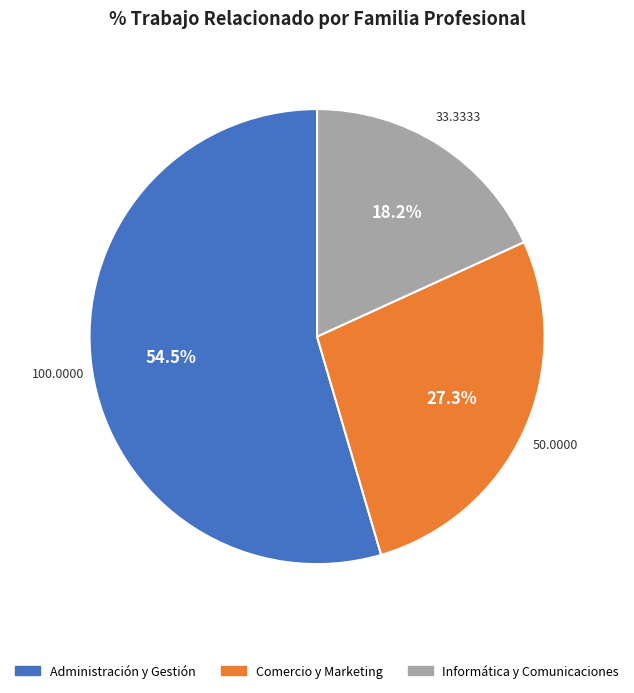

How much of the chart is everything except Informática y Comunicaciones?

81.8%